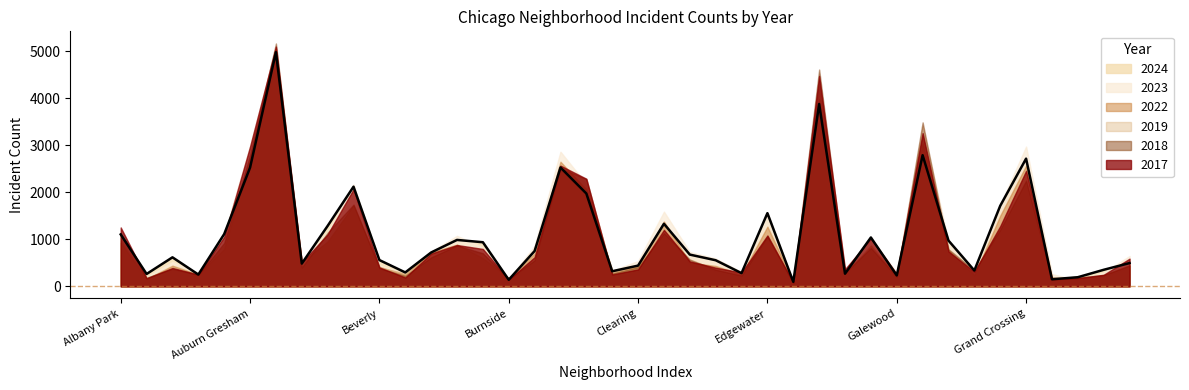

What is the difference between the second highest and minimum values in the 2022 series?

3881